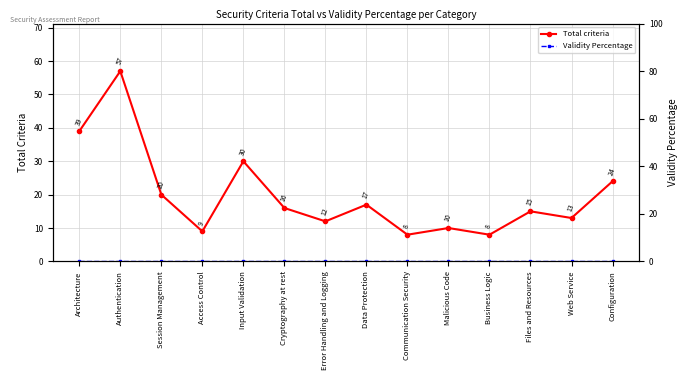

At how many categories does at least one series exceed 28?

3